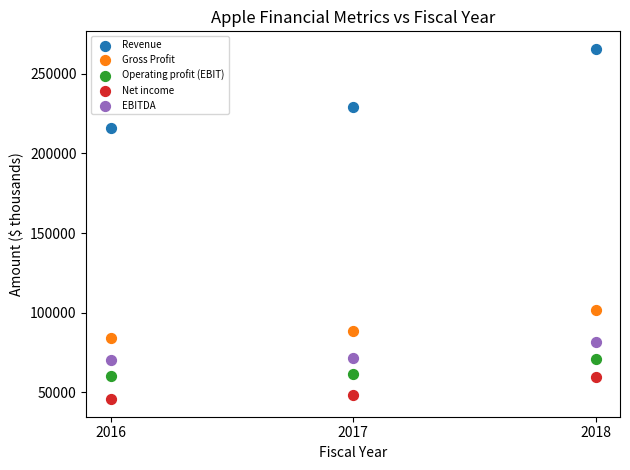

Which series reaches the minimum Y coordinate?

Net income